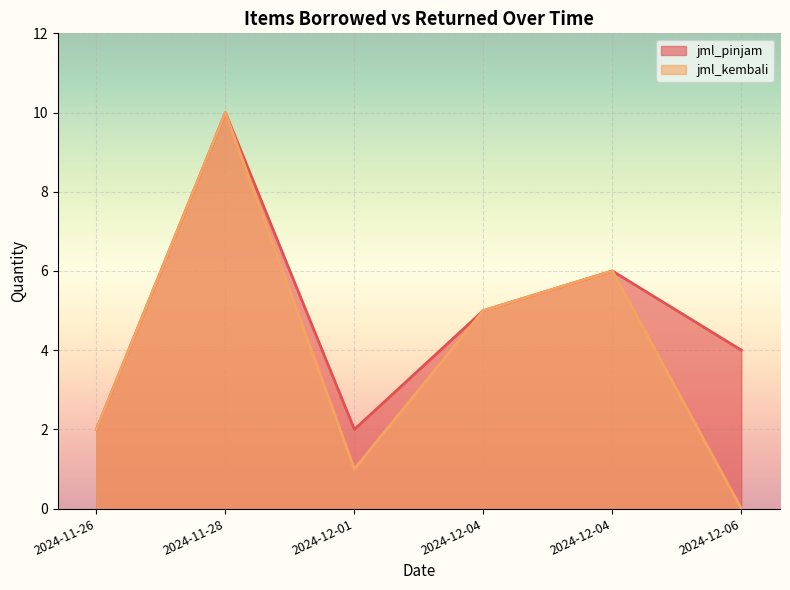

Is the value of jml_pinjam at 2024-11-28 greater than the value of jml_kembali at 2024-12-04?

Yes